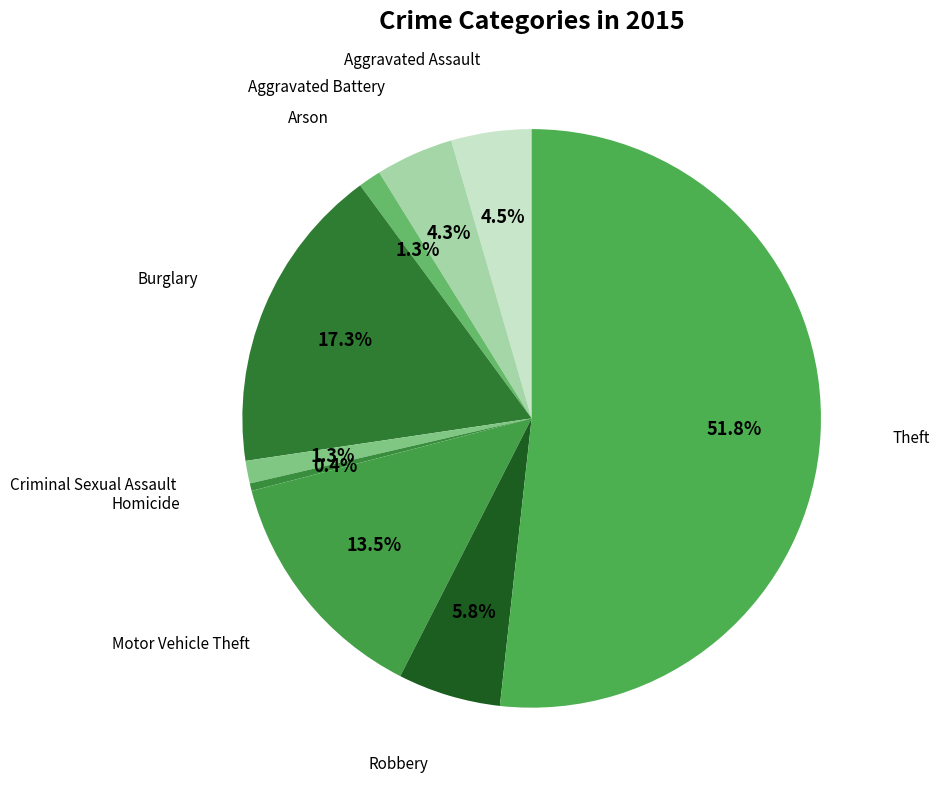

How many slices are in this pie chart?

9